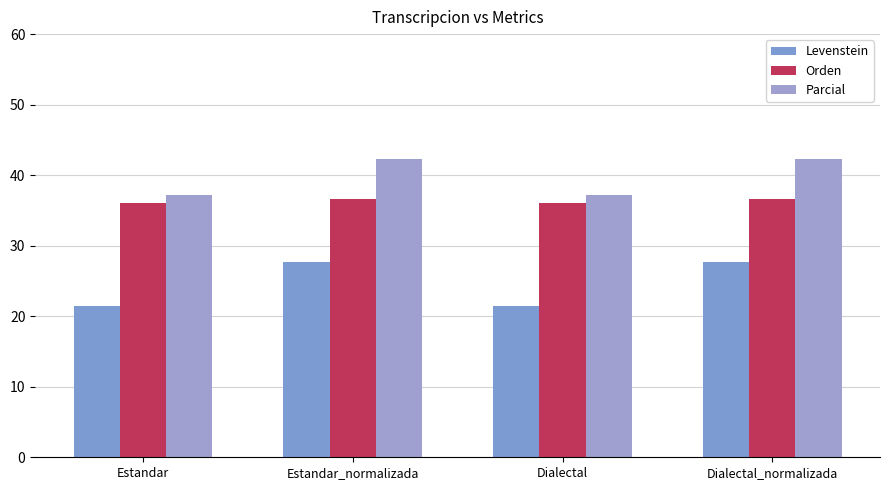

What are all the series names shown in the legend?

Levenstein, Orden, Parcial